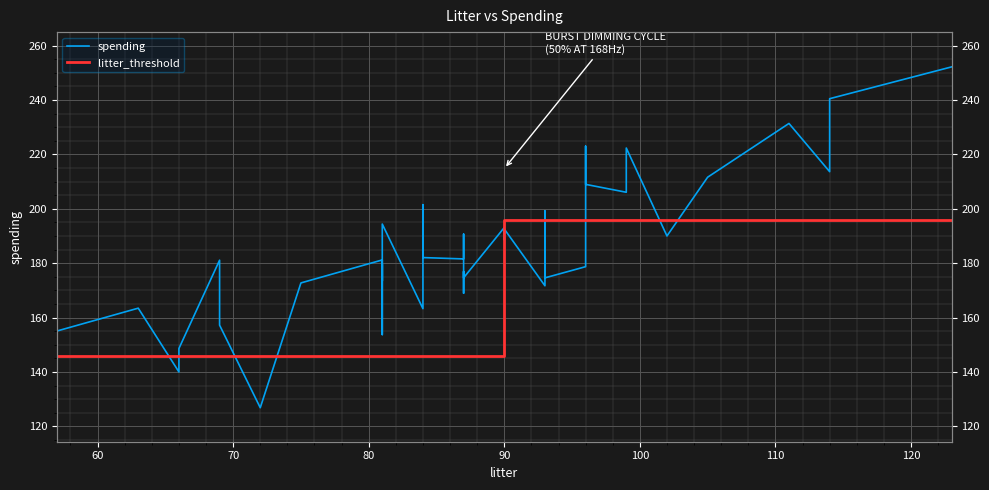

At how many categories does at least one series exceed 214?

5